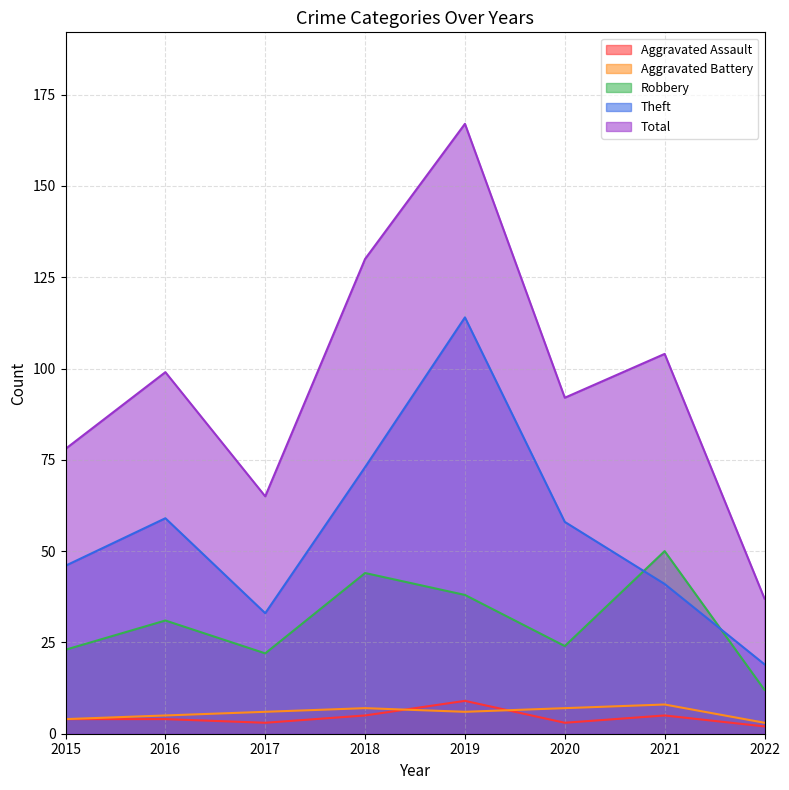

At which label does Aggravated Battery reach its minimum?

2022